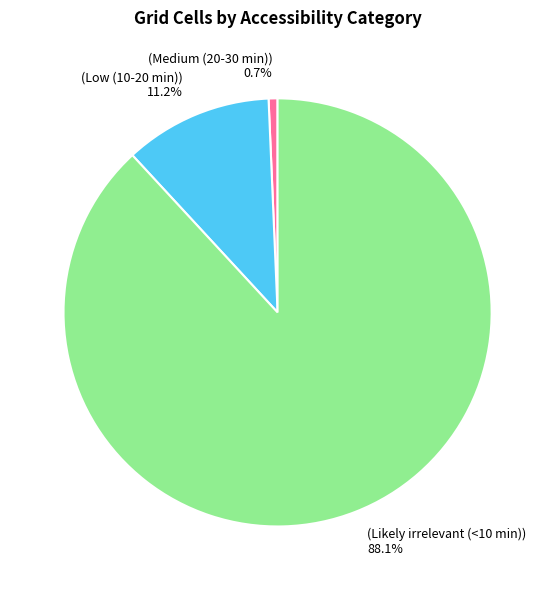

Which slice is the smallest?

(Medium (20-30 min)) 0.7%